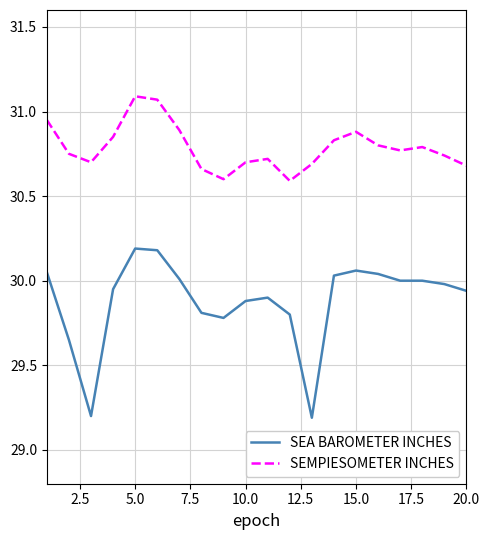

At how many categories does at least one series exceed 30?

20